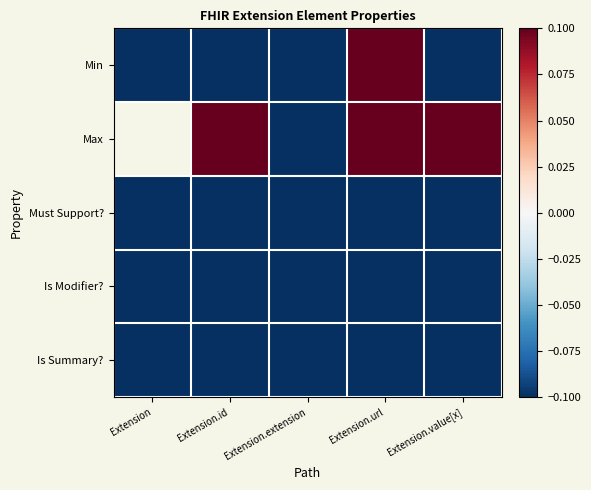

Is the value of Min at Extension greater than the value of Is Modifier? at Extension.url?

No